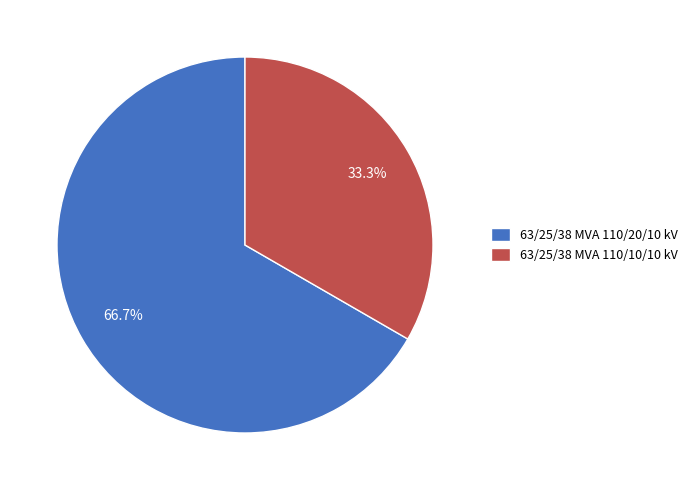

What is the ratio of the value at 63/25/38 MVA 110/20/10 kV to the value at 63/25/38 MVA 110/10/10 kV?

2.0